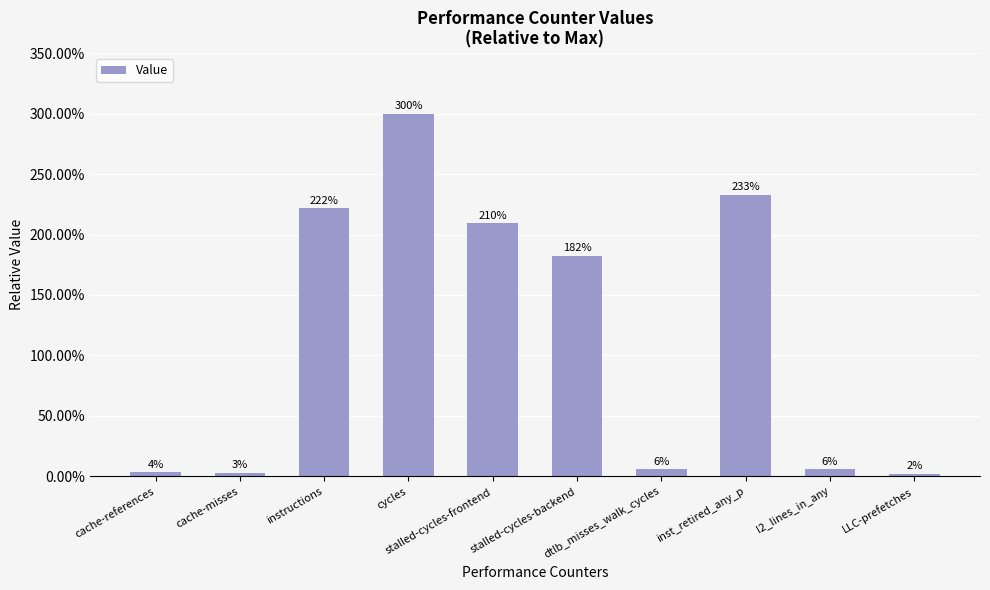

What is the smallest value displayed?

2.2